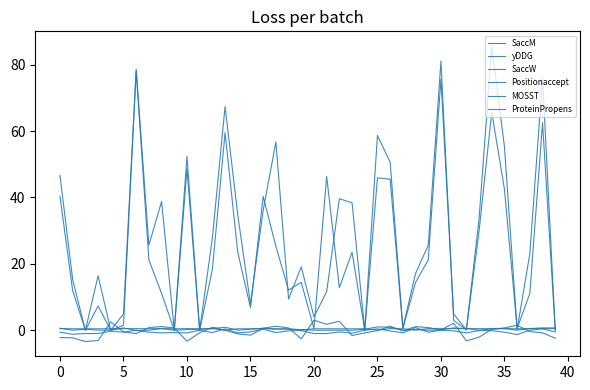

Reading right to left, extract all data points from this chart.

SaccM: 0.0	76.0	23.1	0.2	55.3	85.6	33.5	0.1	3.0	81.1	25.6	17.1	0.7	50.6	58.7	0.0	38.4	39.6	11.6	4.0	19.1	9.4	56.7	36.1	7.9	34.7	67.4	27.8	0.0	48.6	0.0	38.8	25.6	78.6	1.5	0.0	16.4	0.0	15.2	46.6
yDDG: -2.4	-0.8	-0.4	1.5	0.7	0.3	-2.1	-3.2	2.1	0.1	0.8	1.1	-0.2	1.2	-0.1	-0.8	-1.6	2.7	1.8	3.0	-2.6	0.7	1.2	0.6	-1.5	-1.1	0.0	0.9	-0.8	-3.3	0.7	1.1	0.8	-1.0	-0.5	2.5	-3.1	-3.4	-2.3	-2.2
SaccW: 0.0	62.5	11.1	0.5	42.5	65.7	29.8	0.1	4.9	75.7	21.2	14.4	0.5	45.5	45.9	0.0	23.5	12.8	46.3	0.5	14.4	12.1	25.3	40.3	6.8	23.5	59.5	18.3	0.0	52.4	0.0	11.1	21.2	78.1	4.9	0.0	7.3	0.0	11.9	40.3
Positionaccept: 0.5	0.5	0.5	0.4	0.5	0.5	0.5	0.5	0.5	0.5	0.5	0.1	0.4	0.5	0.1	0.4	0.4	0.4	0.4	0.4	0.1	0.4	0.4	0.5	0.4	0.4	0.0	0.5	0.4	0.5	0.4	0.5	0.5	0.5	0.5	0.4	0.4	0.4	0.4	0.5
MOSST: -0.5	0.4	0.0	-1.3	-0.6	-0.1	-0.1	-0.8	-0.2	0.0	-0.6	0.8	-0.8	-0.2	0.4	0.0	-0.9	-0.5	-1.0	-1.0	-0.1	-0.2	-0.7	0.3	-0.5	-0.8	0.4	-0.7	0.0	-0.8	-0.7	-0.8	-0.6	0.0	-0.6	-0.3	-1.0	-1.0	-1.2	-0.6
ProteinPropens: 0.7	0.7	0.5	0.0	0.5	0.4	0.0	0.5	0.7	0.1	0.0	0.2	0.0	0.9	1.0	0.3	0.0	0.0	0.0	0.0	0.2	0.3	0.3	0.6	0.3	0.0	0.9	0.5	0.3	0.2	0.0	0.5	0.0	-0.1	0.7	0.0	0.0	0.3	0.0	0.6